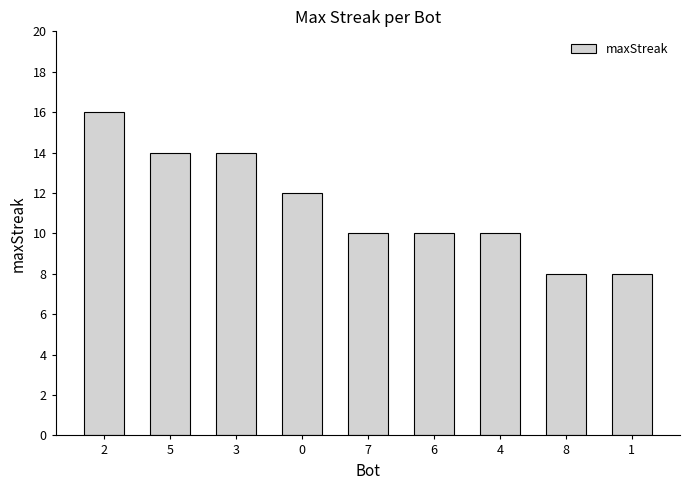

What is the minimum value shown in the chart?

8